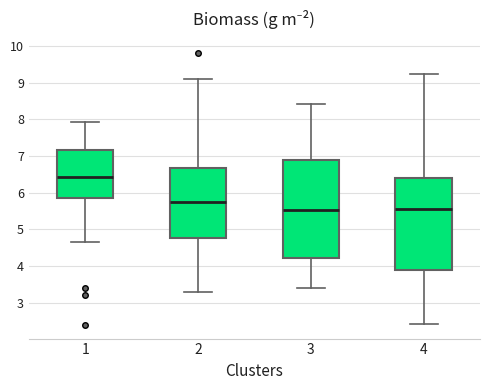

Reading left to right, read every box against the y-axis: the position of its median line, the range the box covers, and the ends of its whiskers. The values are not printed on the chart, so give them approximately, as read against the axis.

1: median 6.4, box 5.8 to 7.2, whiskers 4.6 to 7.9
2: median 5.7, box 4.8 to 6.7, whiskers 3.3 to 9.1
3: median 5.5, box 4.2 to 6.9, whiskers 3.4 to 8.4
4: median 5.6, box 3.9 to 6.4, whiskers 2.4 to 9.2